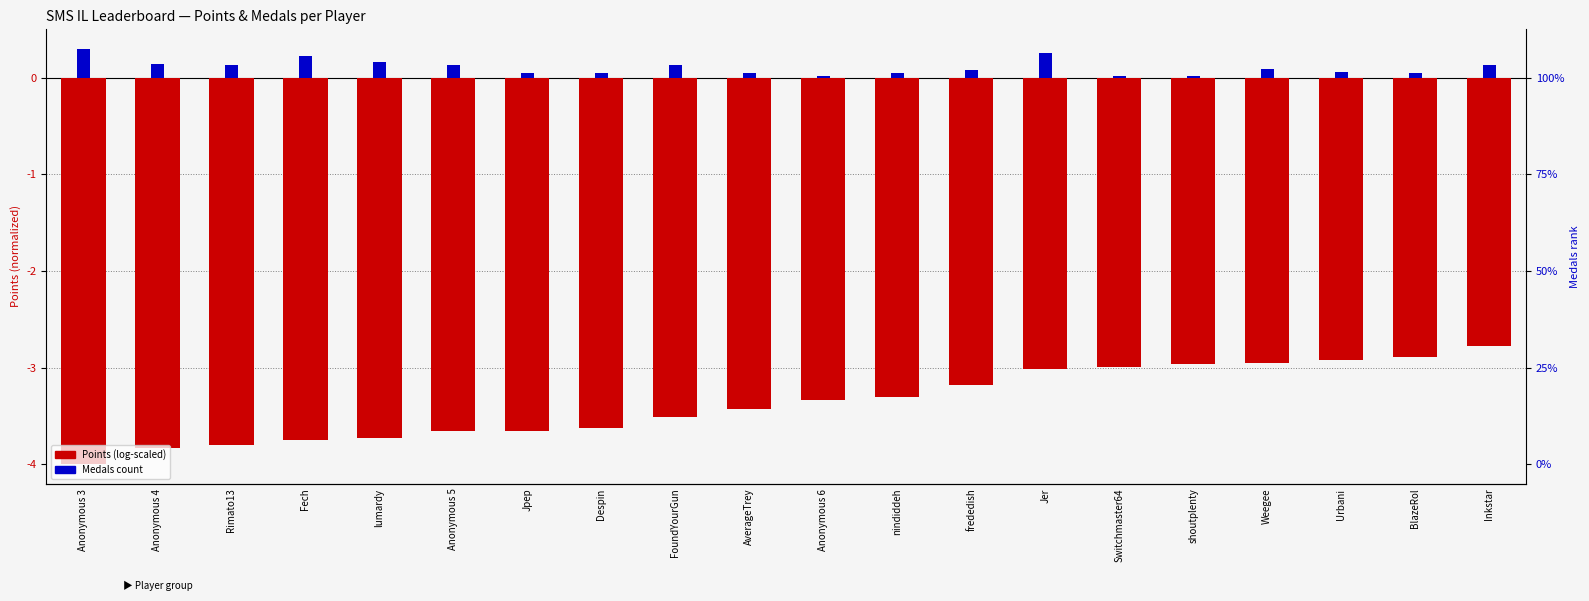

What is the label of the 3rd bar from the right?

Urbani